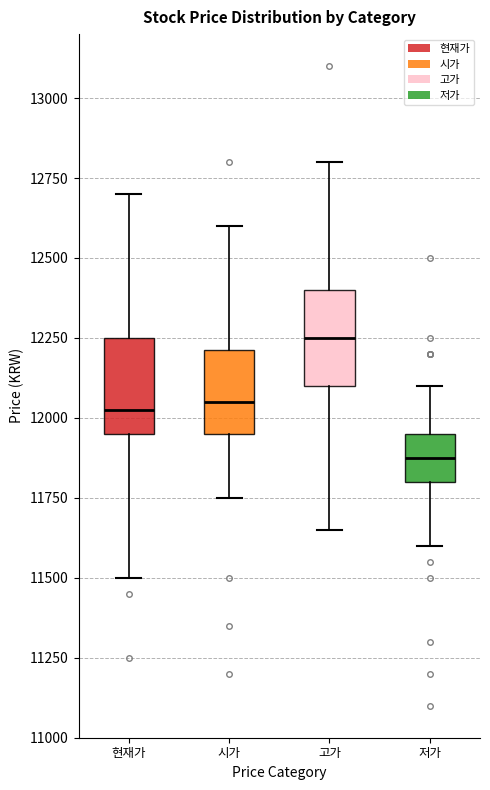

Reading left to right, transcribe this box plot: for each box, give where its median line is, the range the box spans, and where its two whiskers end, as read against the y-axis. The values are not printed on the chart, so give them approximately, as read against the axis.

현재가: median 12050, box 11950 to 12250, whiskers 11500 to 12700
시가: median 12050, box 11950 to 12200, whiskers 11750 to 12600
고가: median 12250, box 12100 to 12400, whiskers 11650 to 12800
저가: median 11900, box 11800 to 11950, whiskers 11600 to 12100